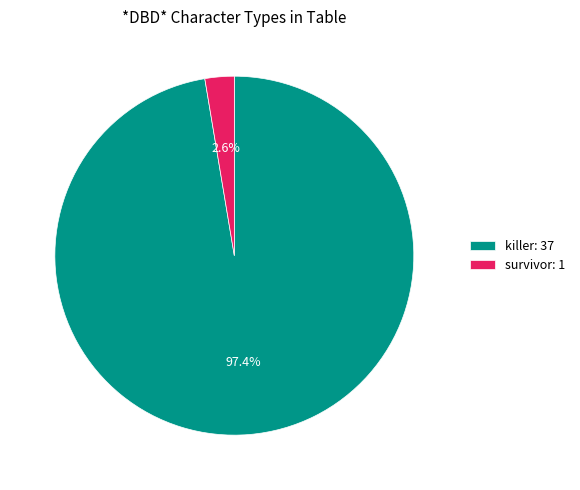

What percentage is NOT represented by survivor: 1?

97.4%